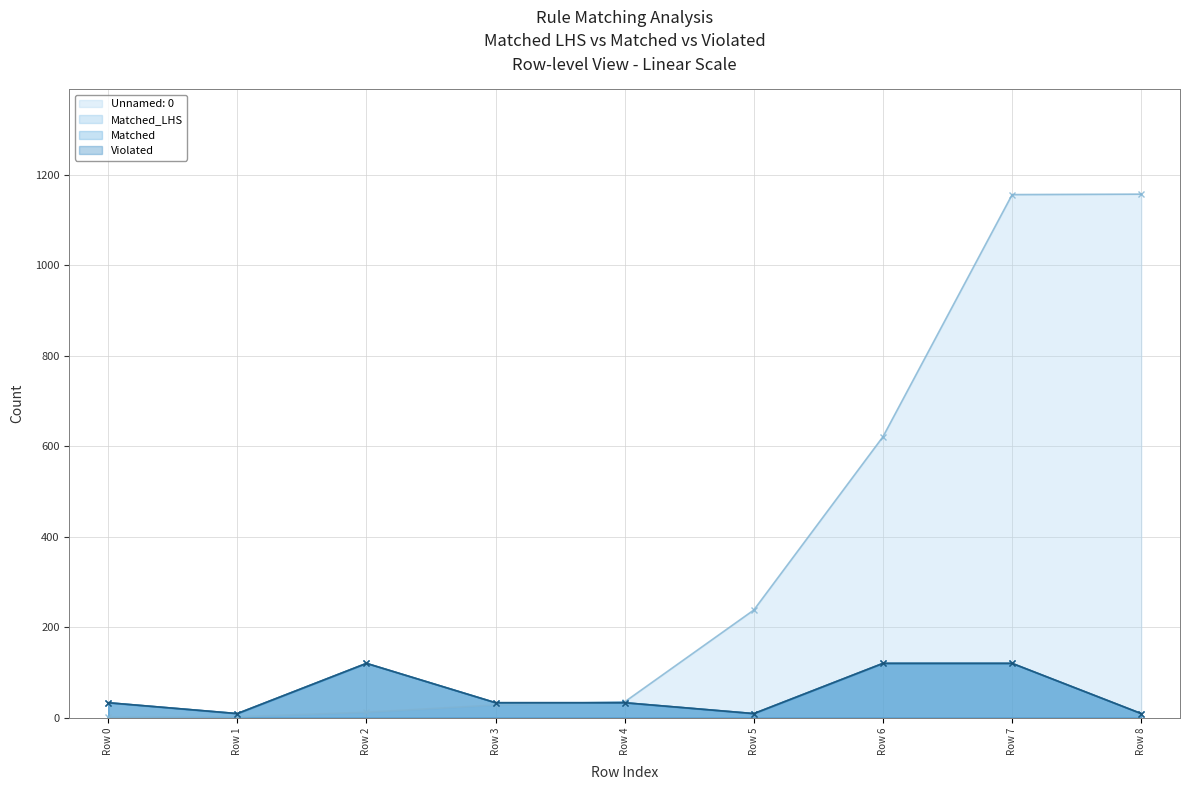

In Matched, how many points are lower than both neighbors (excluding endpoints)?

2